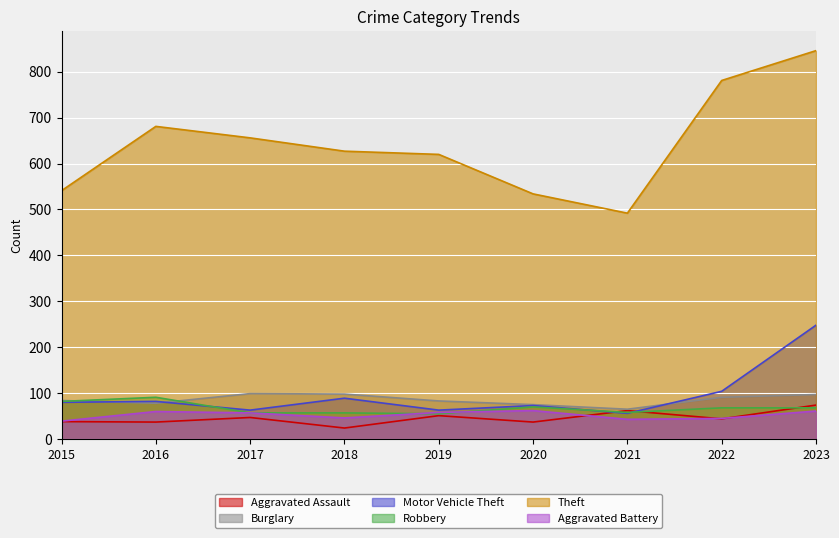

What is the total value across all series at 2021?

776